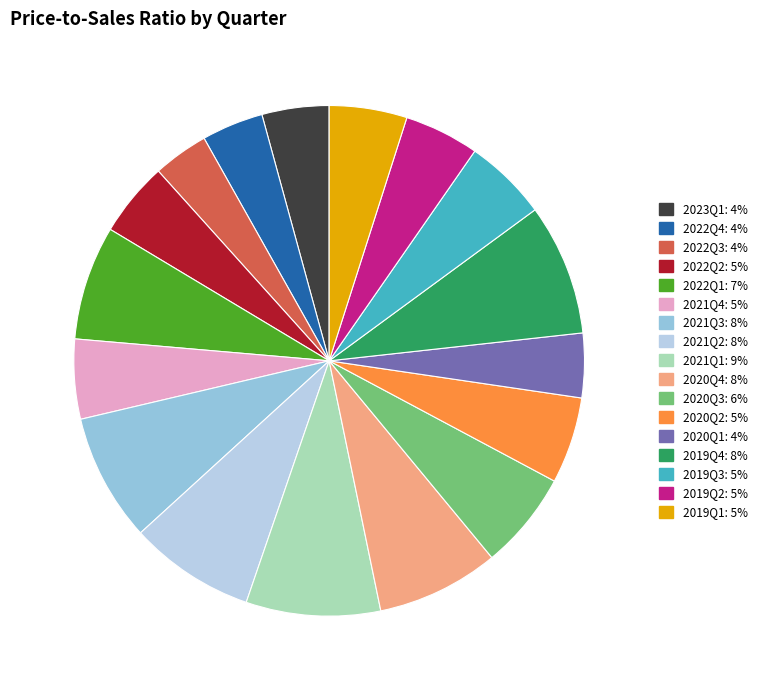

Between 2022Q1 and 2020Q3, which is larger?

2022Q1